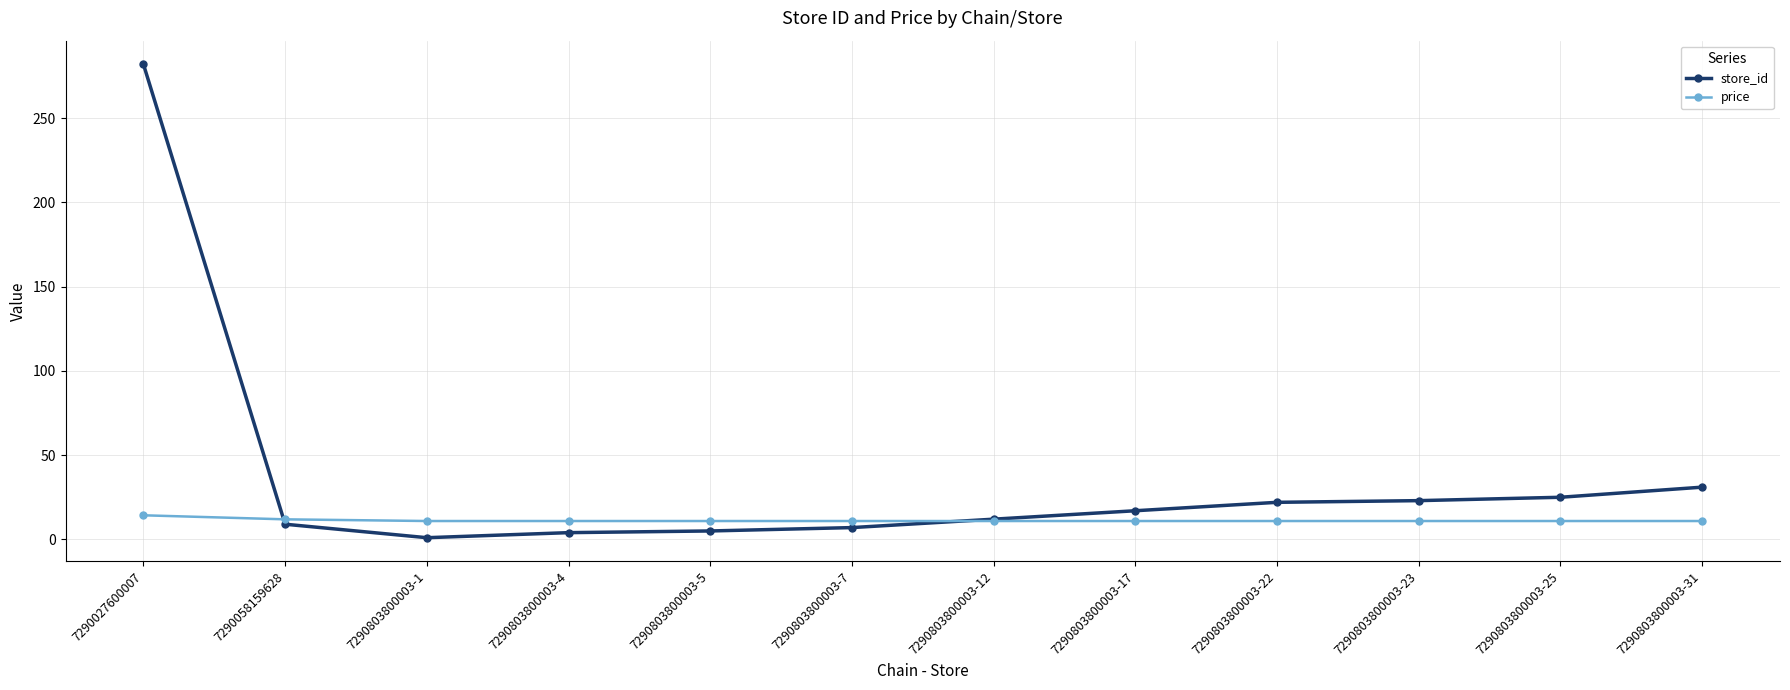

Count the number of data series in this chart.

2